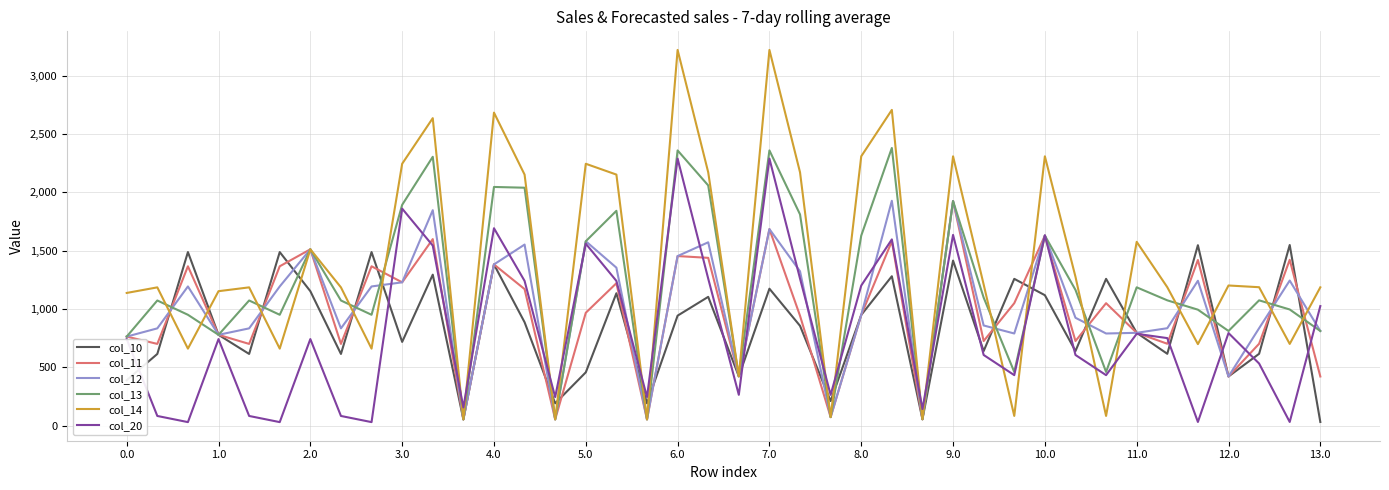

Which series has the largest range (max minus min)?

col_14